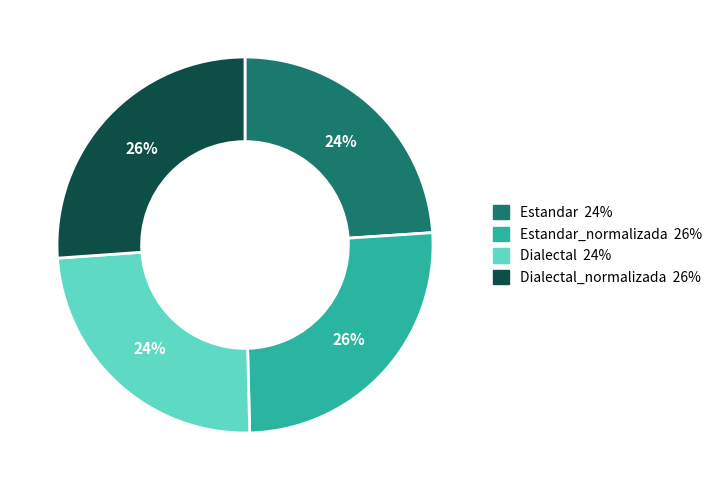

Does any single category account for the majority?

No